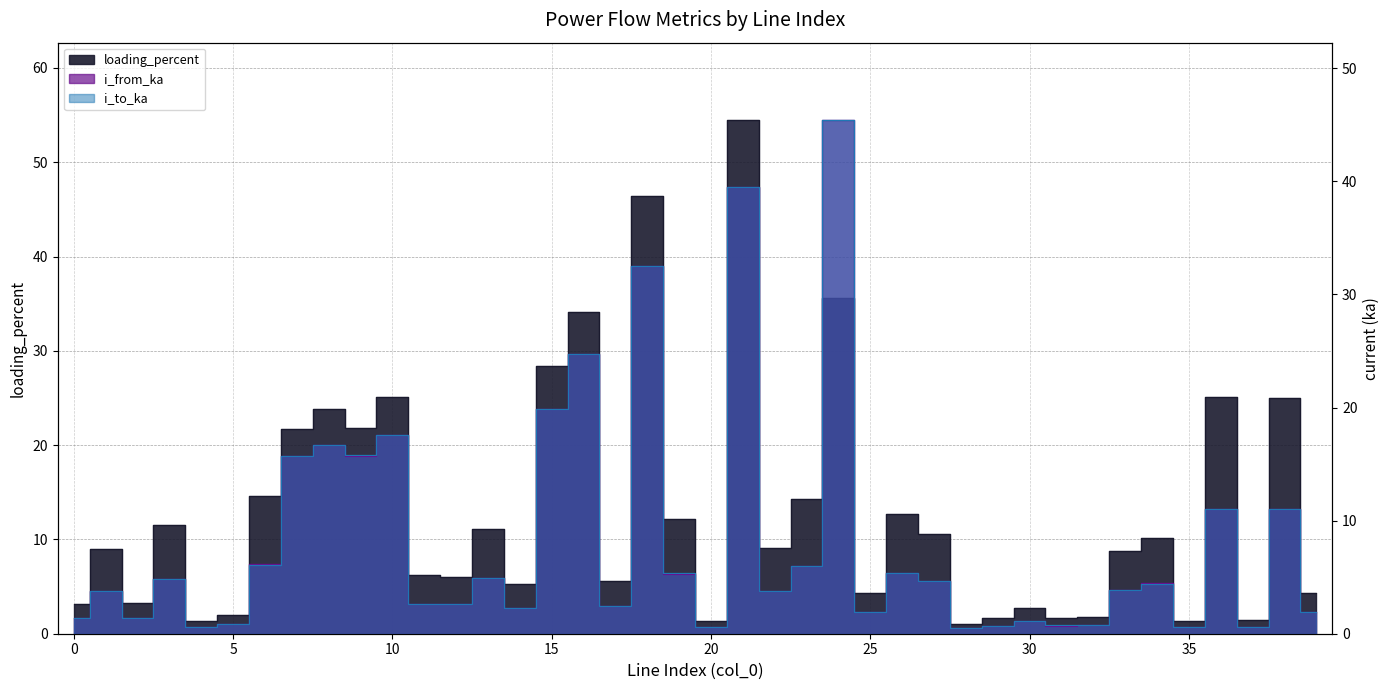

Which series has the widest spread of values?

loading_percent